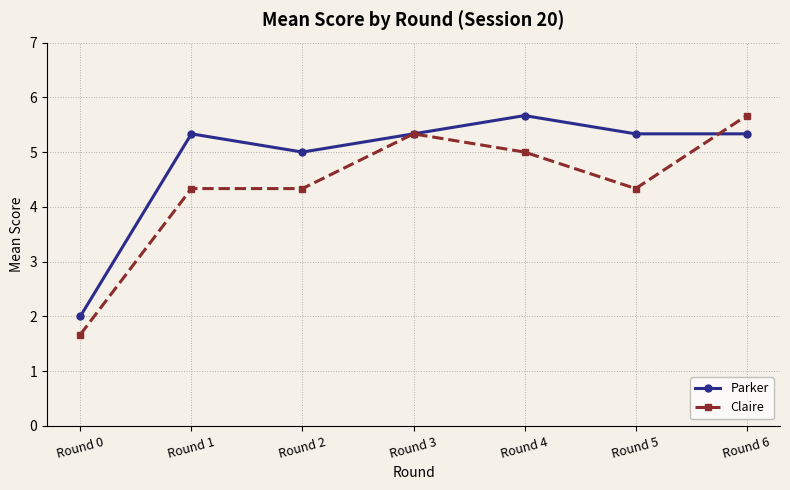

Which label corresponds to the smallest value in the chart?

Round 0